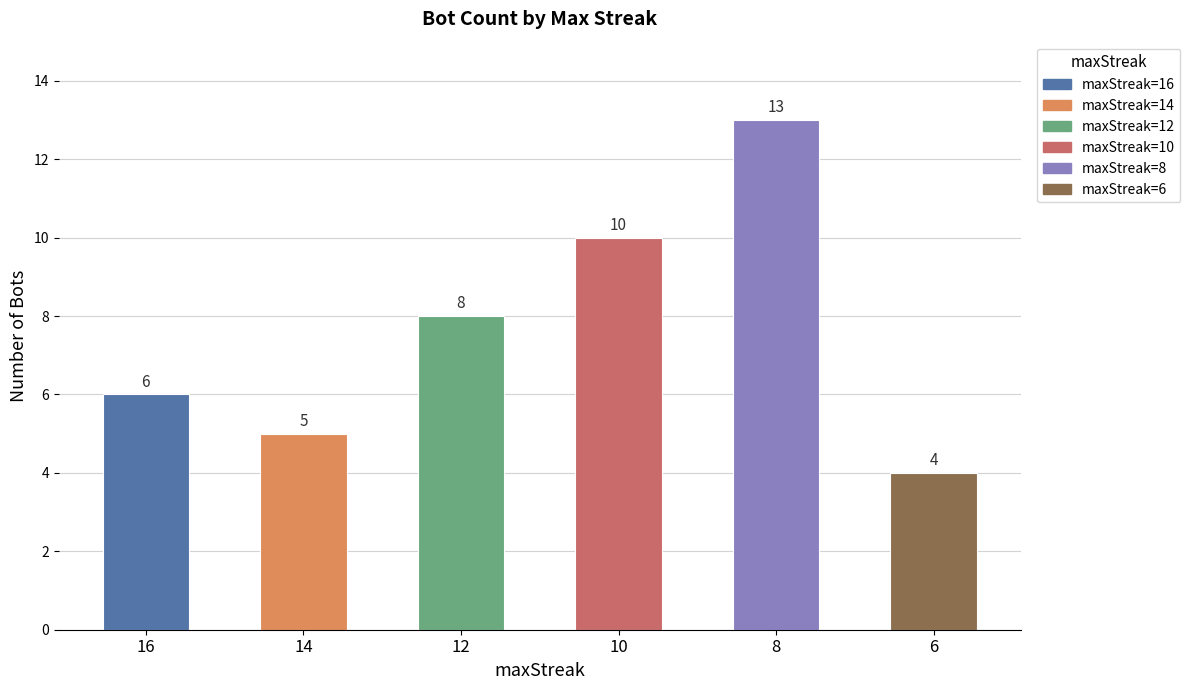

Reading left to right, what are all the values shown in this chart?

6	5	8	10	13	4